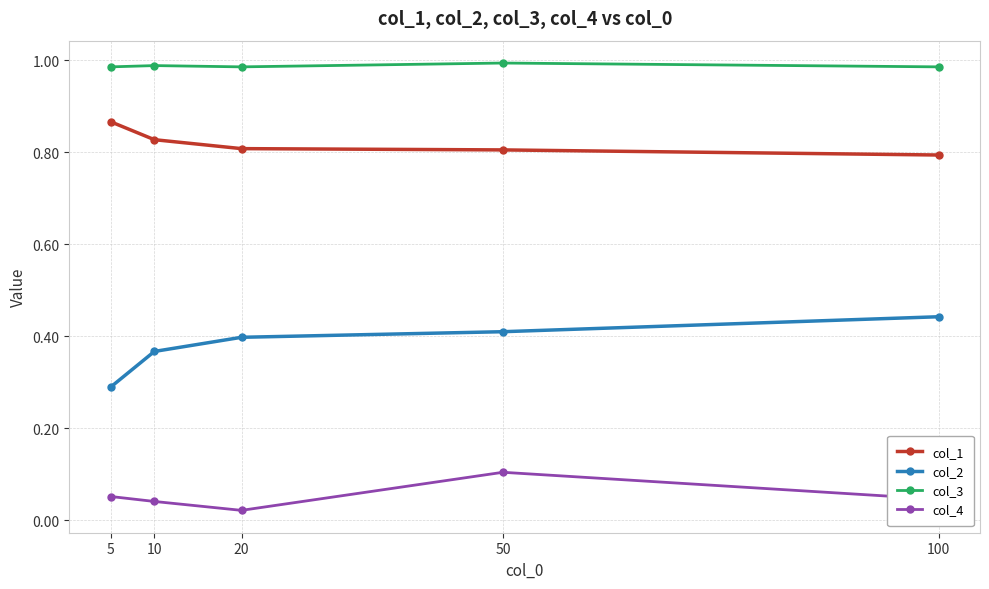

Which category has the highest value in the col_4 series?

50